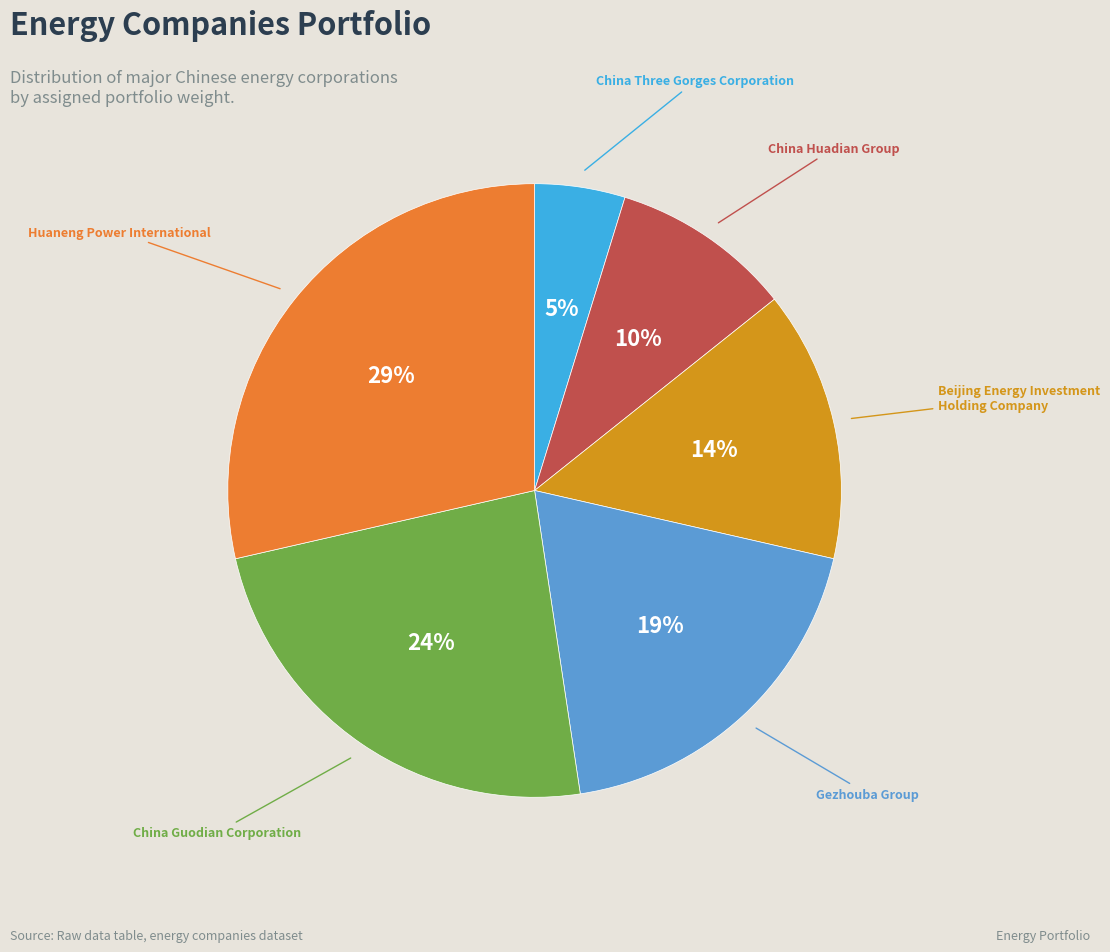

Is there any slice that represents more than half of the pie?

No